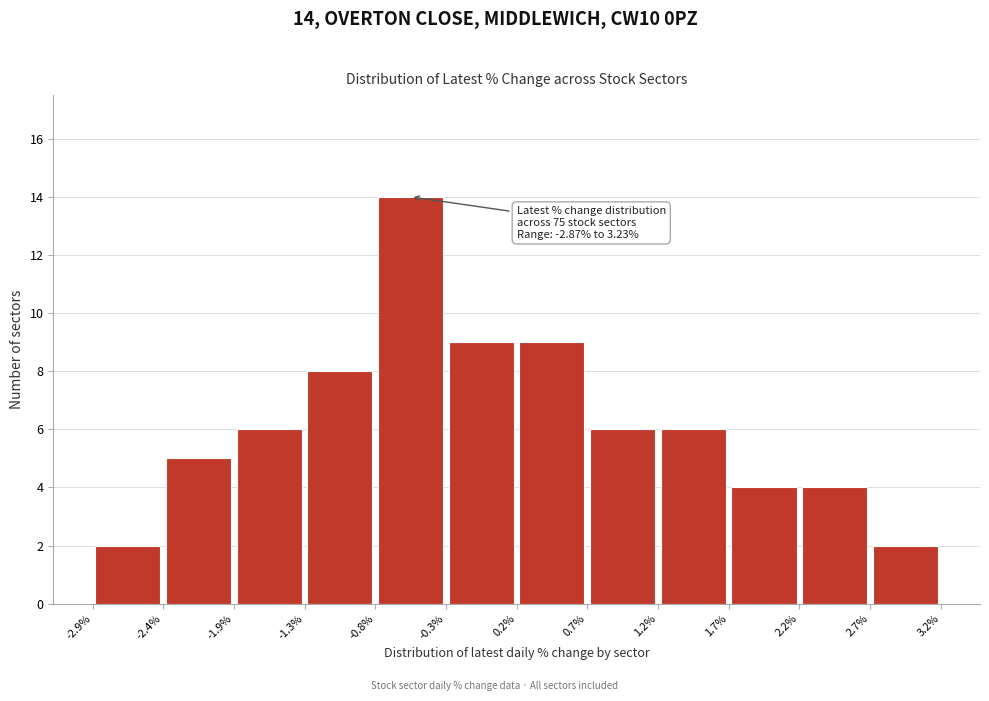

Which range on the x-axis has the tallest bar?

-0.8% to -0.3%